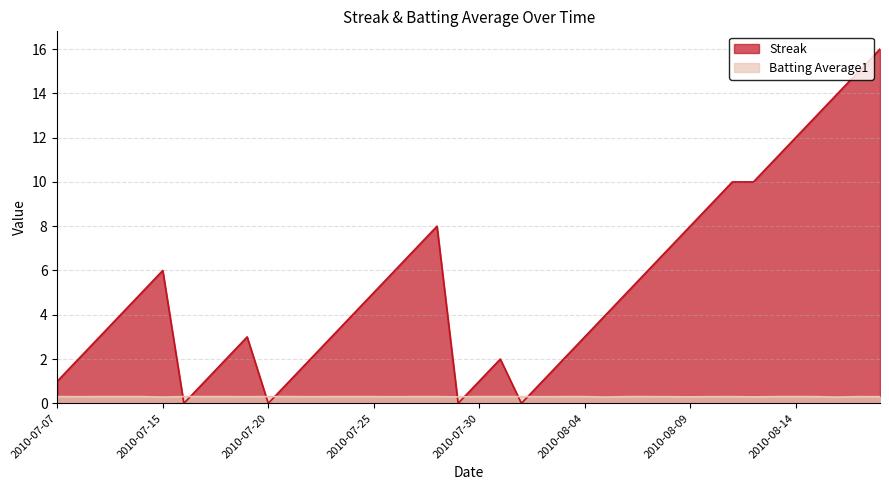

Which category has the highest value across all series?

2010-08-18